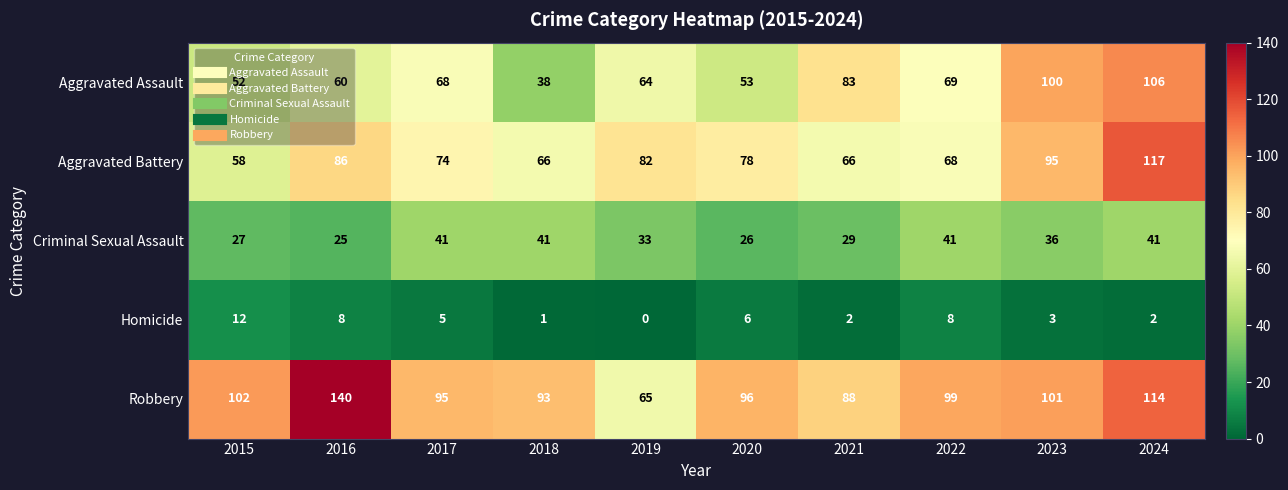

Which label corresponds to the smallest value in the chart?

2019